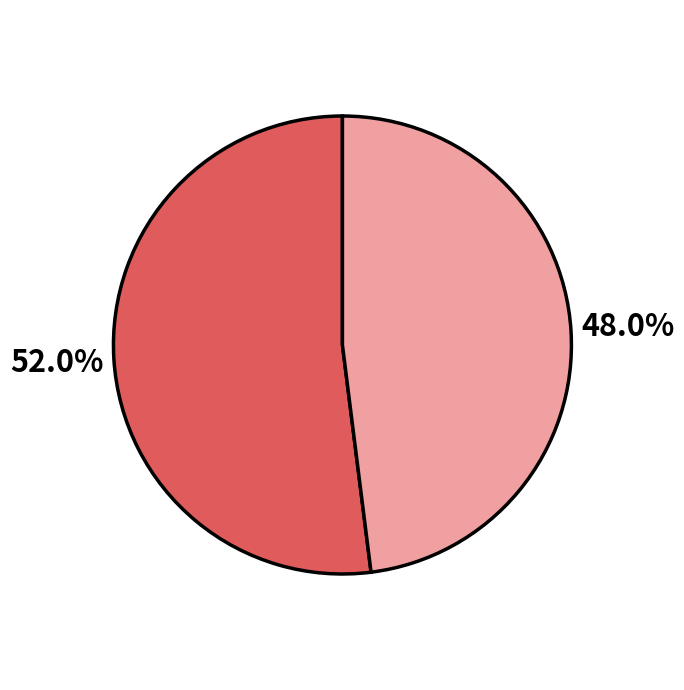

Is there any slice that represents more than half of the pie?

Yes